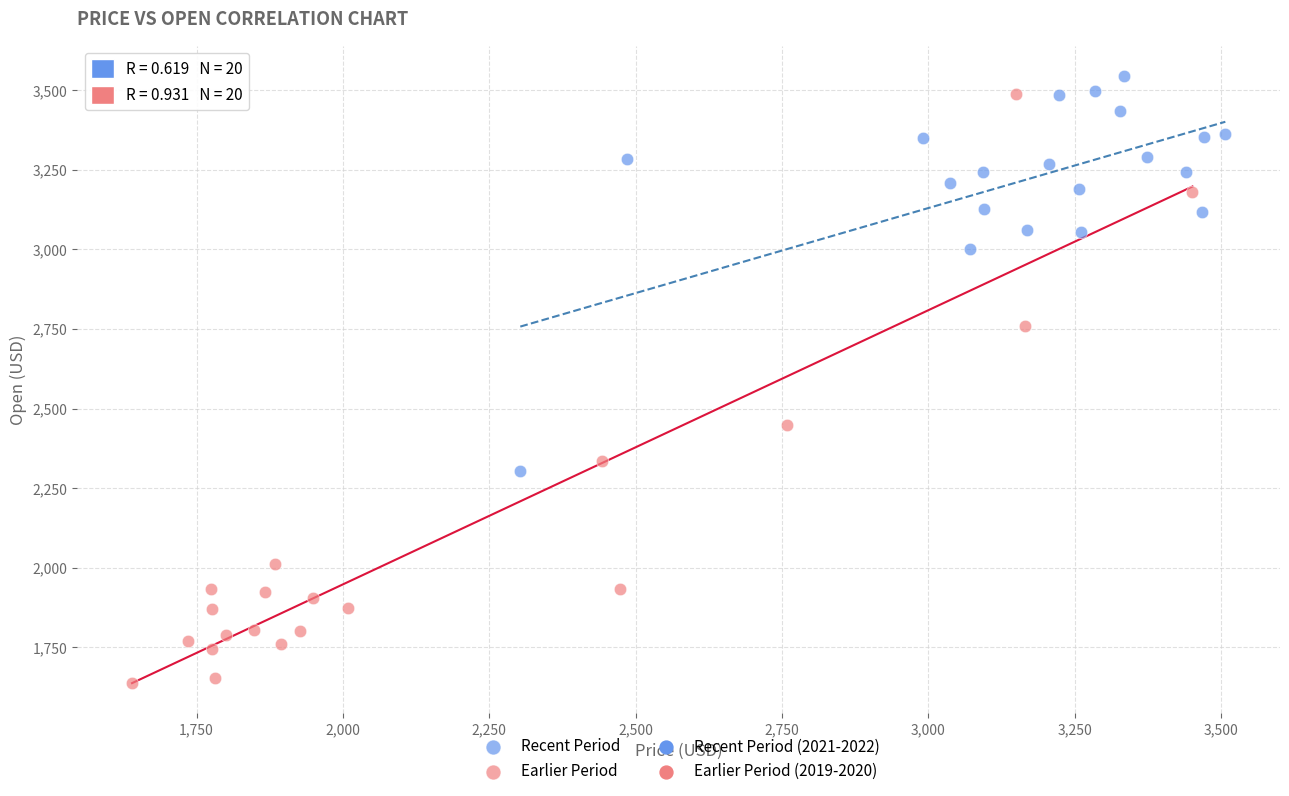

Which series has the widest spread of Y values?

Earlier Period